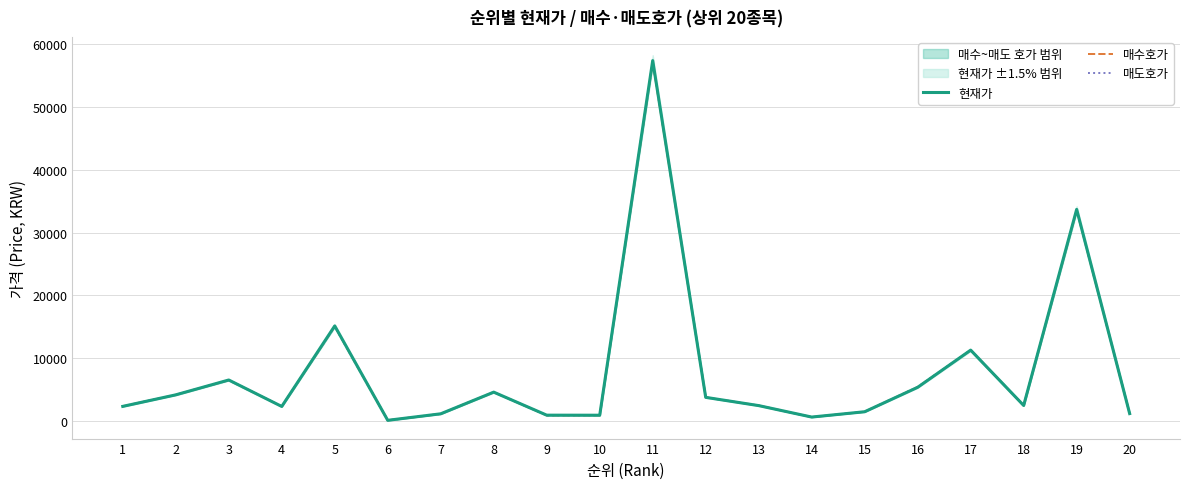

Which series has the largest total across all categories?

현재가